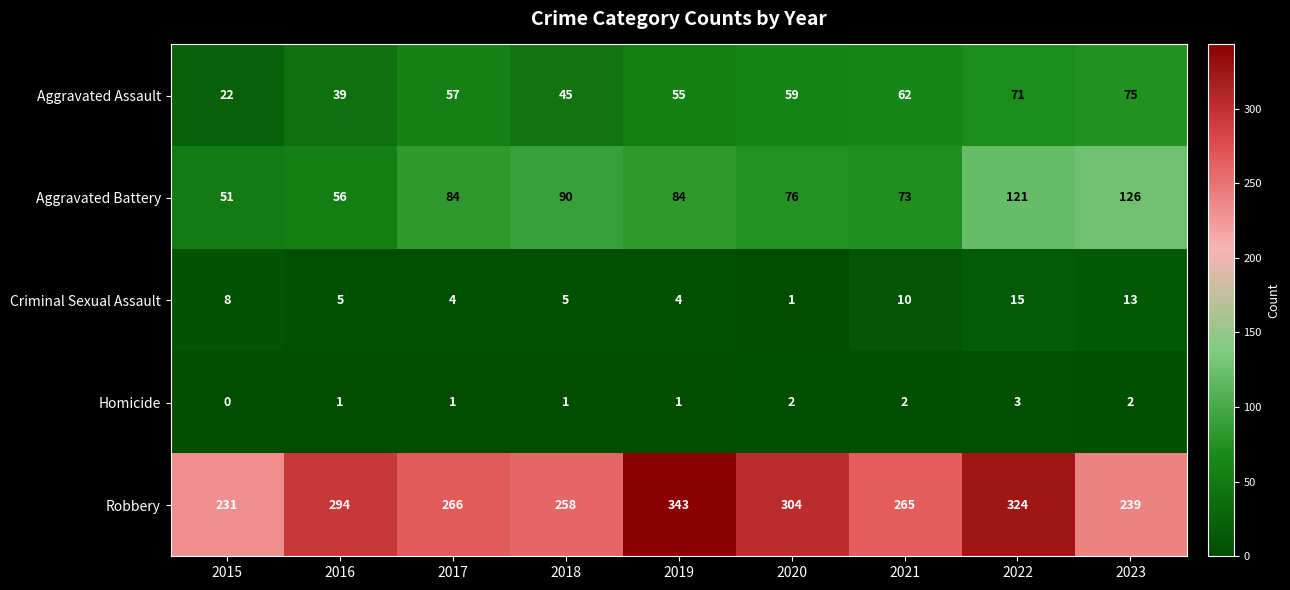

Where does the Robbery series first go above 266?

2016